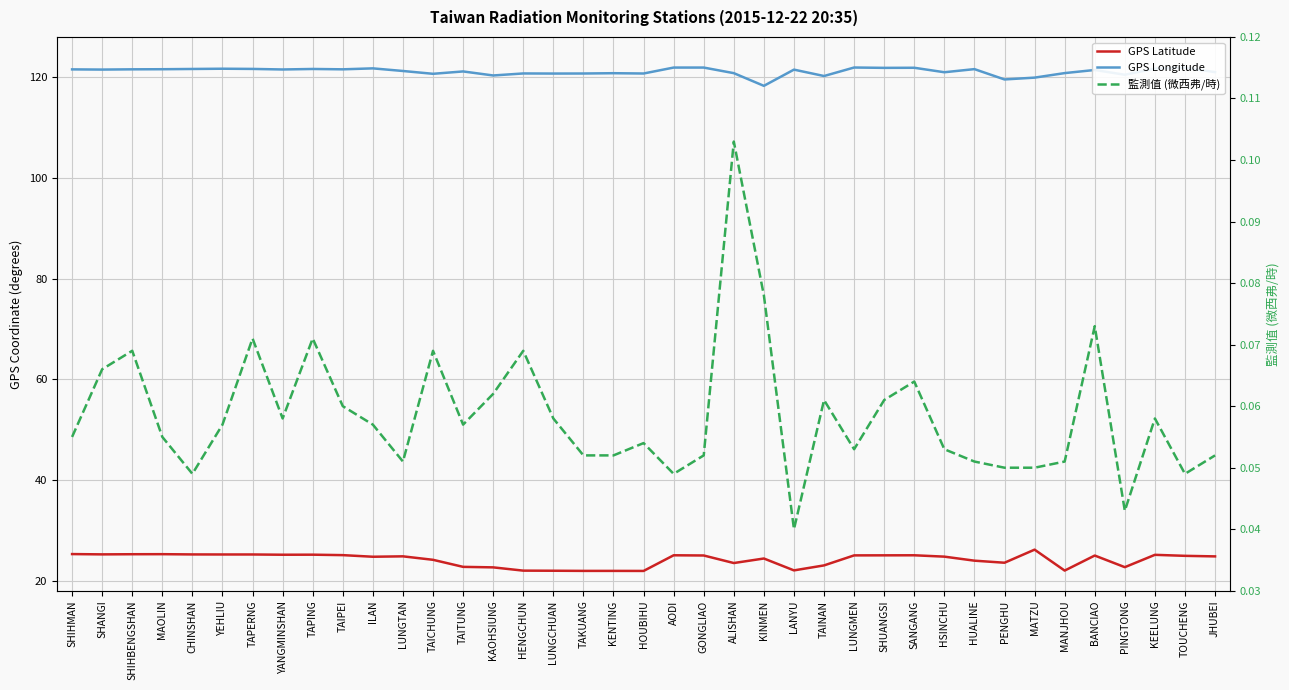

What is the label of the 21st point from the left?

AODI